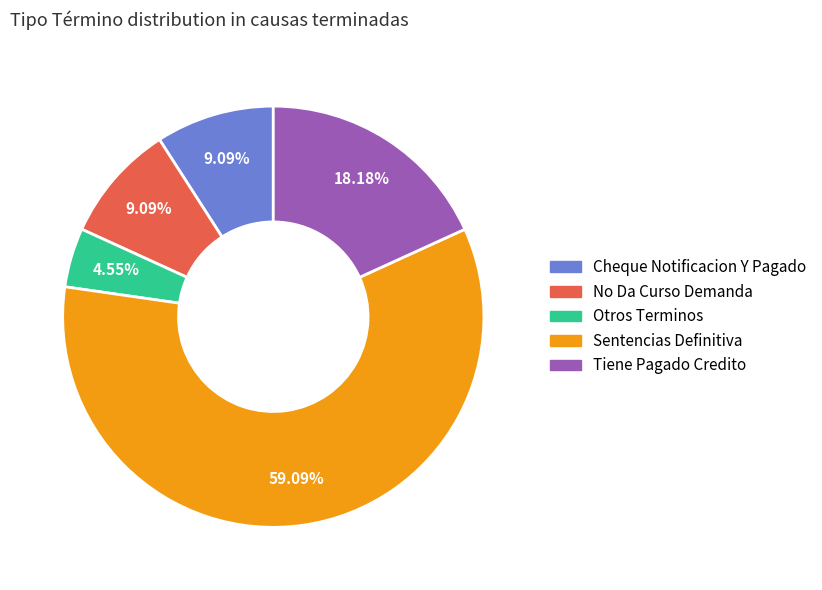

To the nearest percent, what is the difference between the largest and smallest slice percentages?

55%